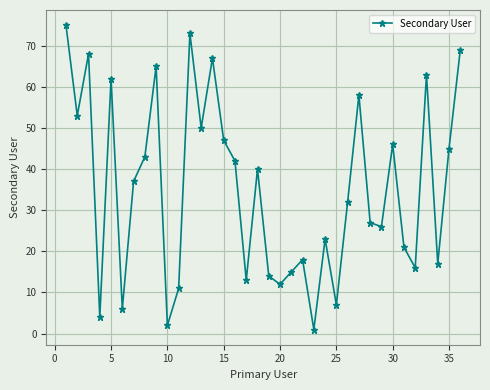

Does the chart display data point markers on the line(s)?

Yes